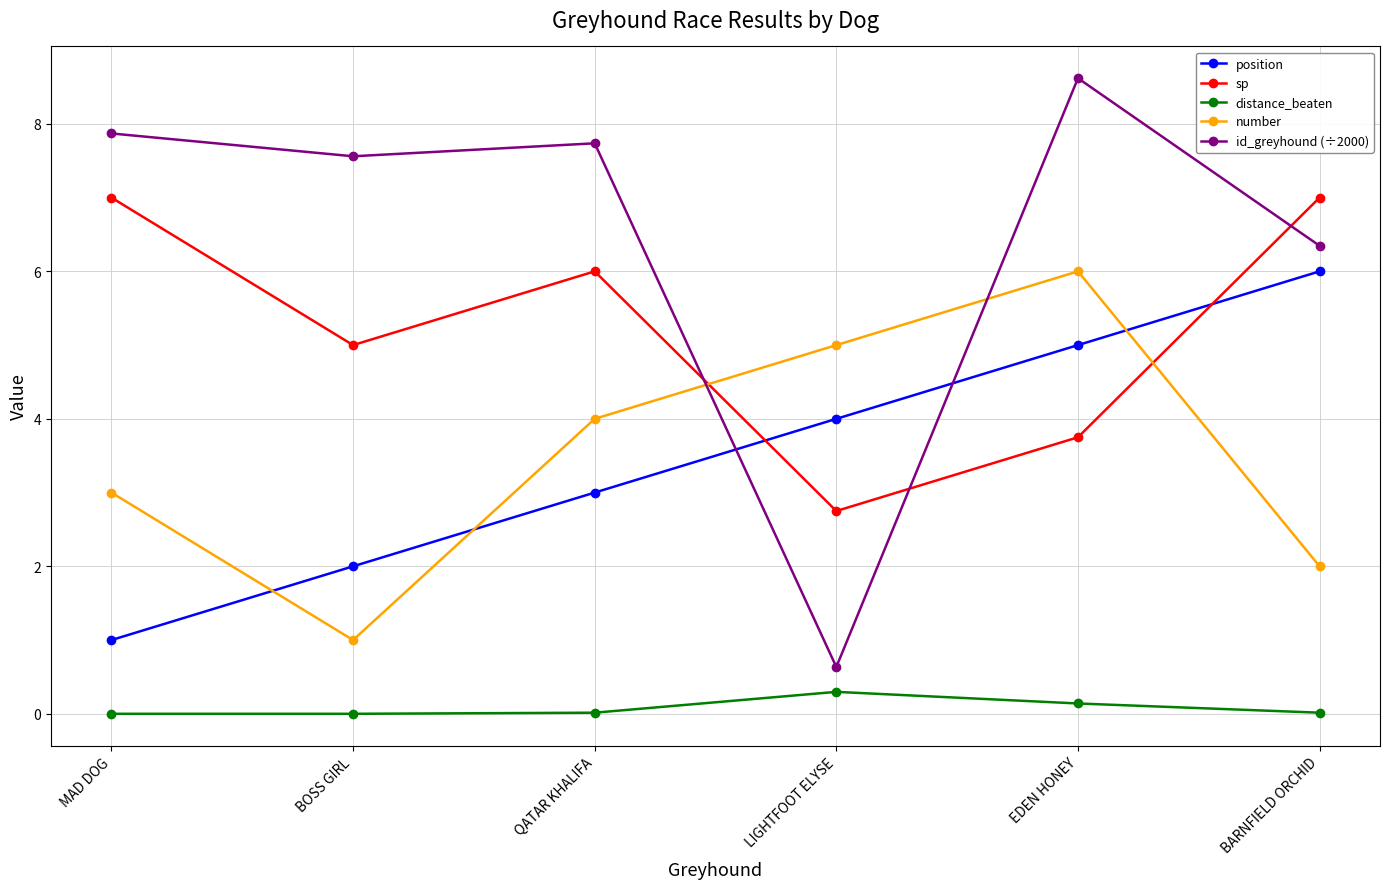

At how many categories does at least one series exceed 1?

6